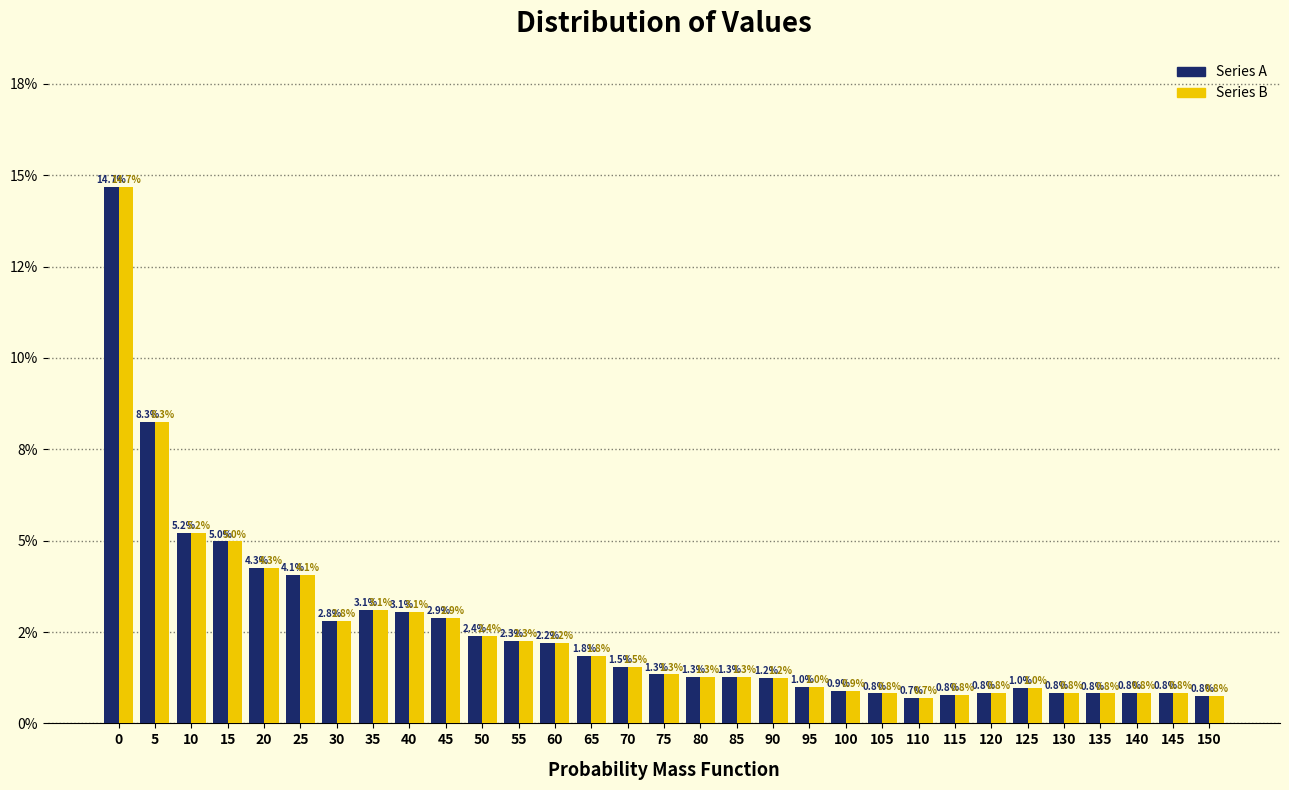

Are the bars horizontal?

No